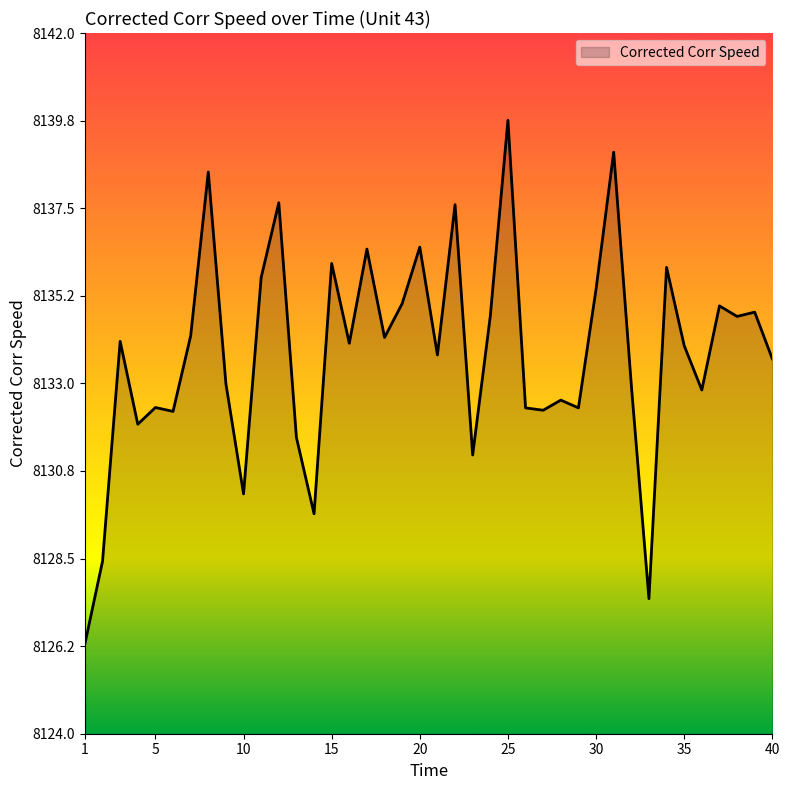

What is the maximum value shown in the chart?

8139.8